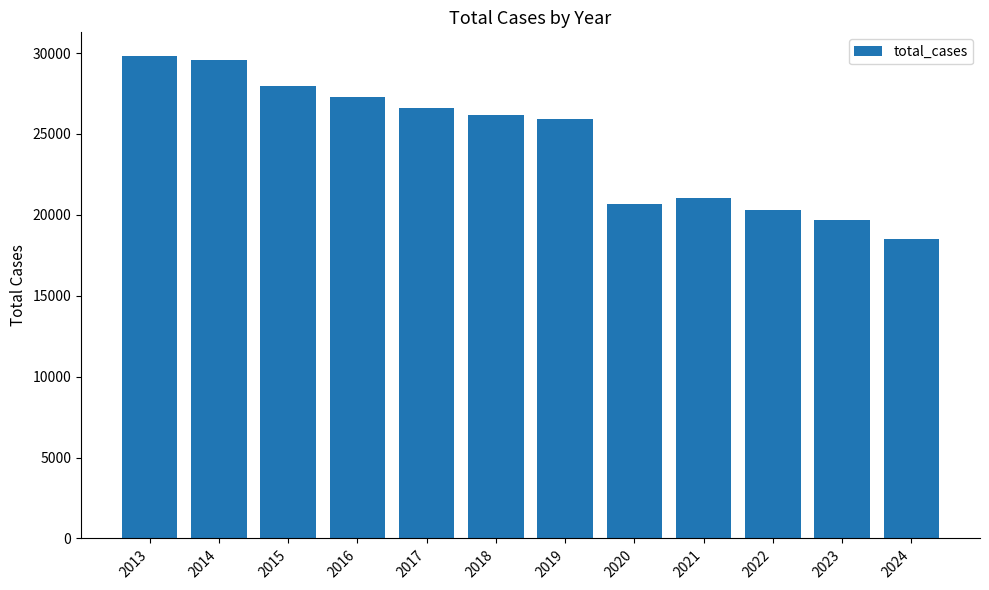

Reading right to left, list all the values displayed in this chart.

2024=18515	2023=19692	2022=20270	2021=21062	2020=20657	2019=25919	2018=26165	2017=26611	2016=27292	2015=27938	2014=29581	2013=29790